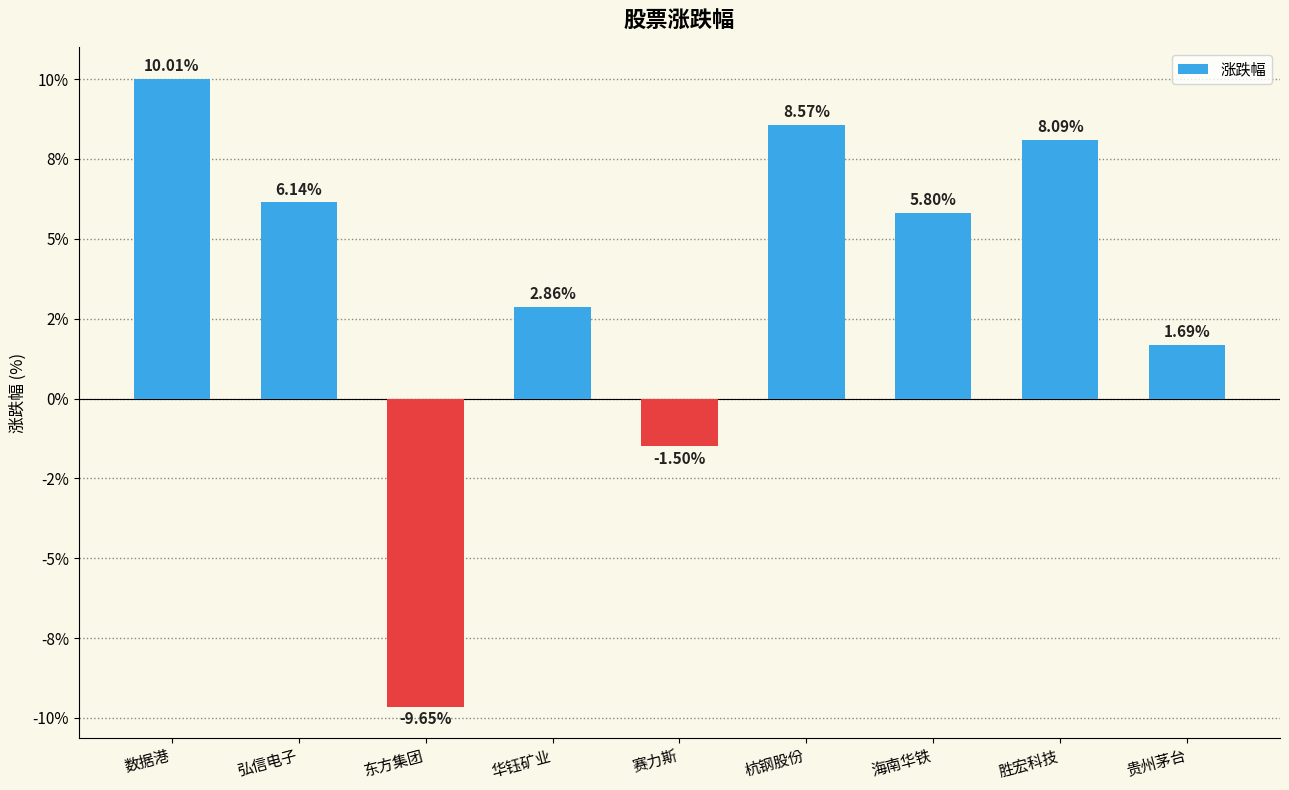

Reading left to right, extract all data points from this chart.

数据港=10.0	弘信电子=6.1	东方集团=-9.7	华钰矿业=2.9	赛力斯=-1.5	杭钢股份=8.6	海南华铁=5.8	胜宏科技=8.1	贵州茅台=1.7